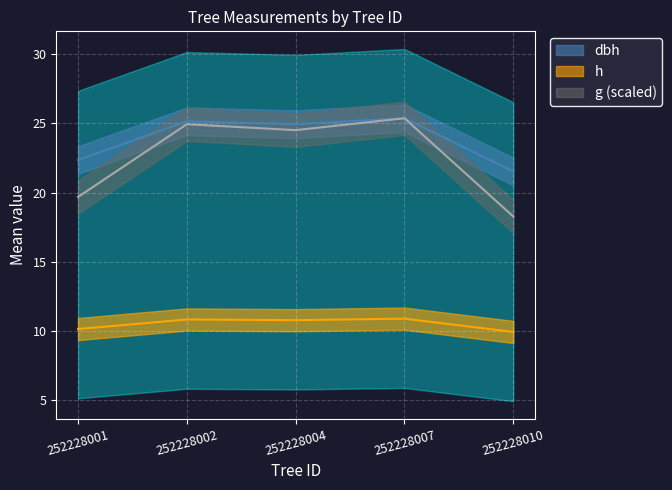

Which series has the largest total across all categories?

dbh